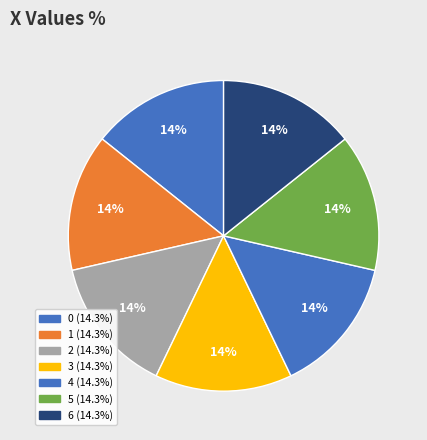

To the nearest percent, what percentage of the pie is 3?

14%